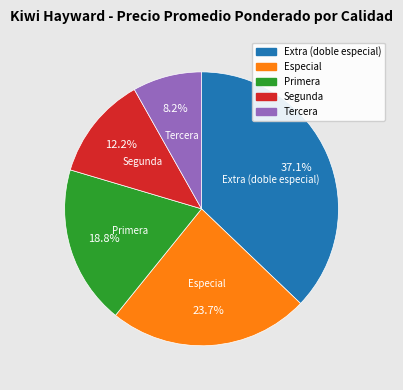

Which has a higher value, Segunda or Extra (doble especial)?

Extra (doble especial)